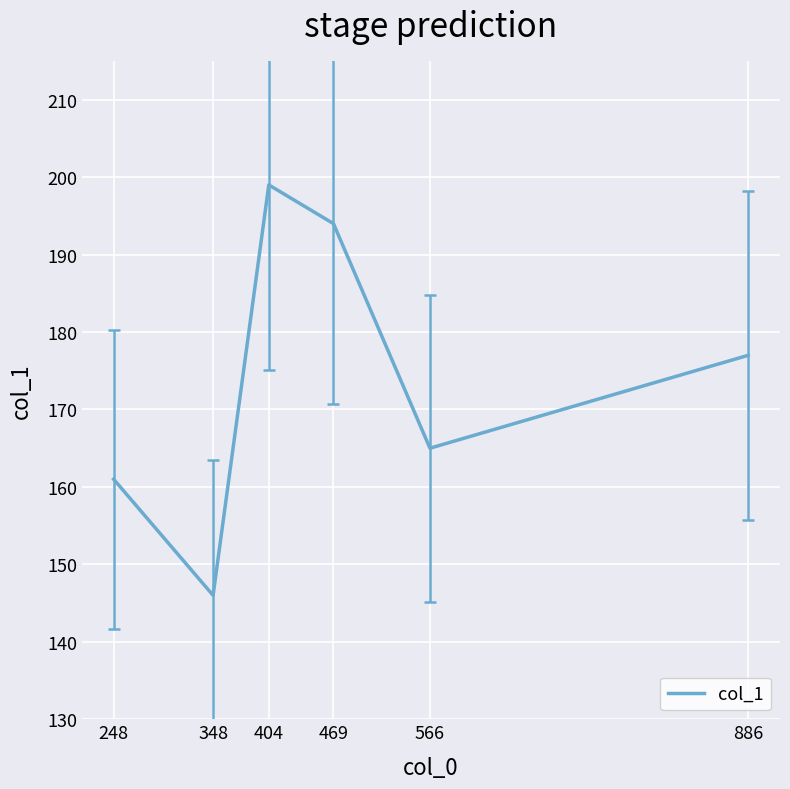

True or false: the data shows 165 at 566.

True